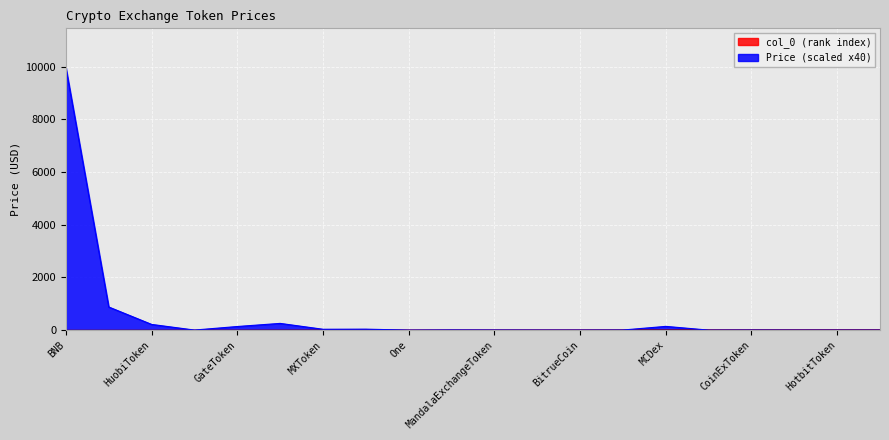

At which category is the sum across all series the highest?

BNB